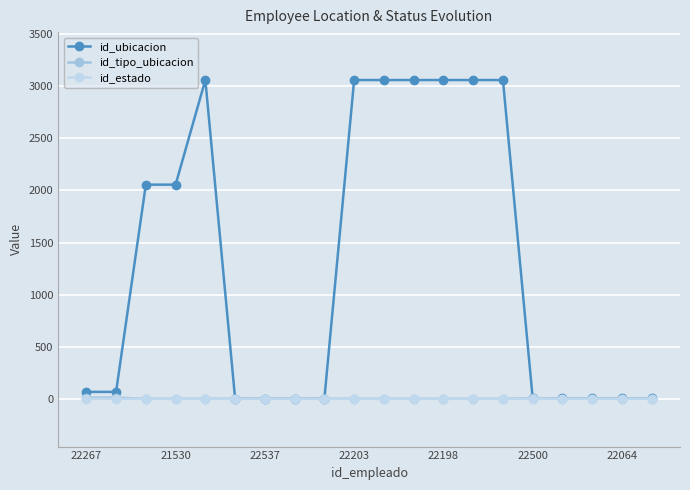

True or false: id_ubicacion has more than 0 points higher than both neighbors.

True